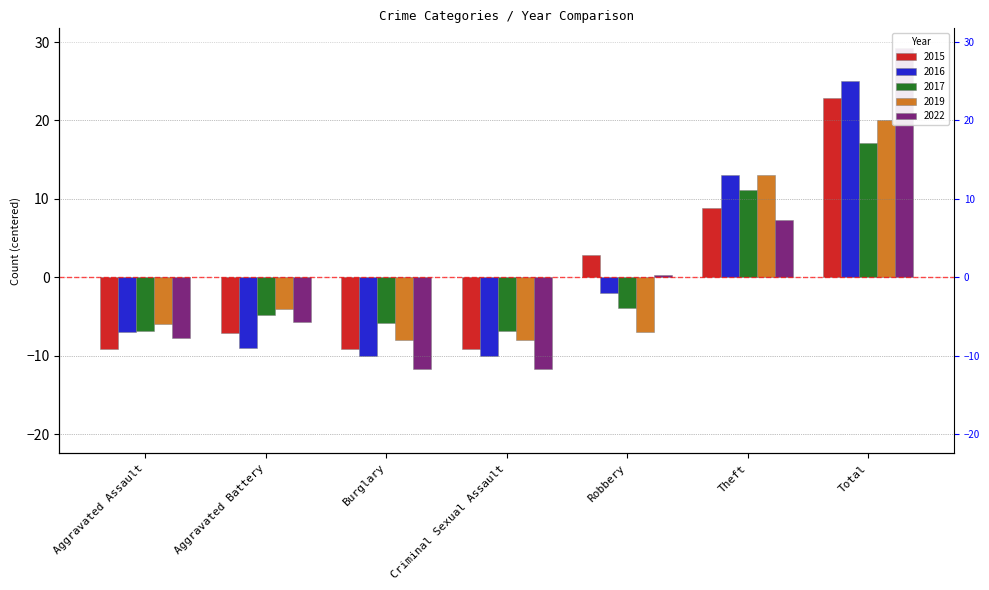

True or false: 2016 has a value of 13.0 at Theft.

True